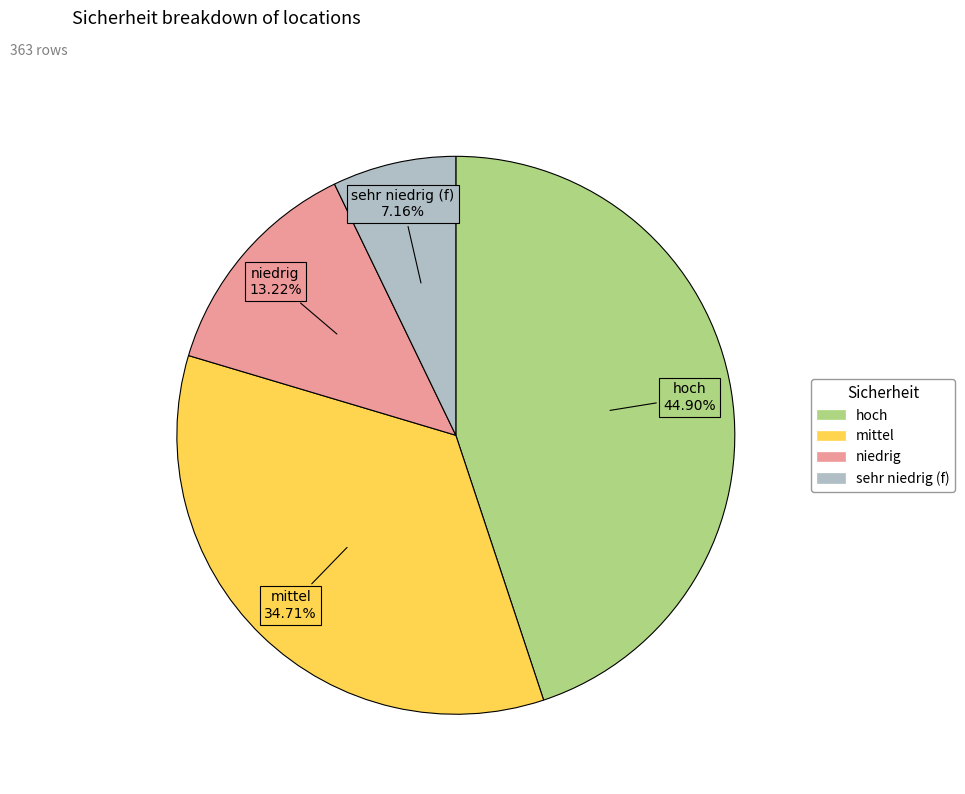

To the nearest percent, what percentage of the pie is niedrig?

13%